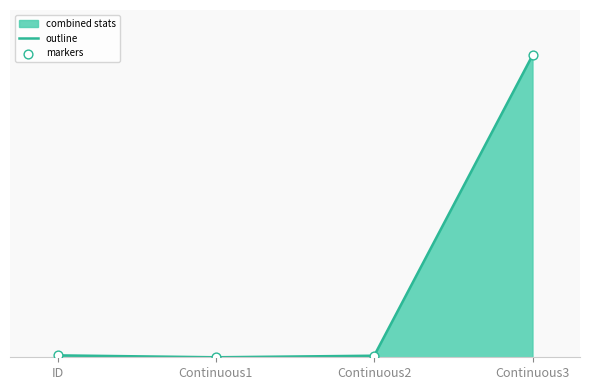

At which category is the sum across all series the highest?

Continuous3